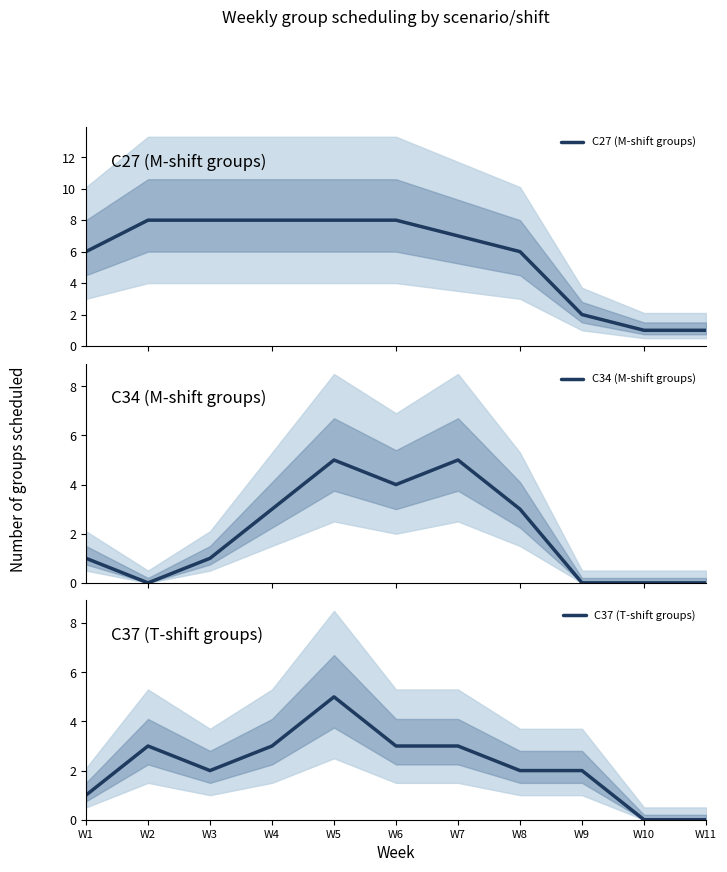

Which series changed the most between W3 and W7?

C34 (M-shift groups)